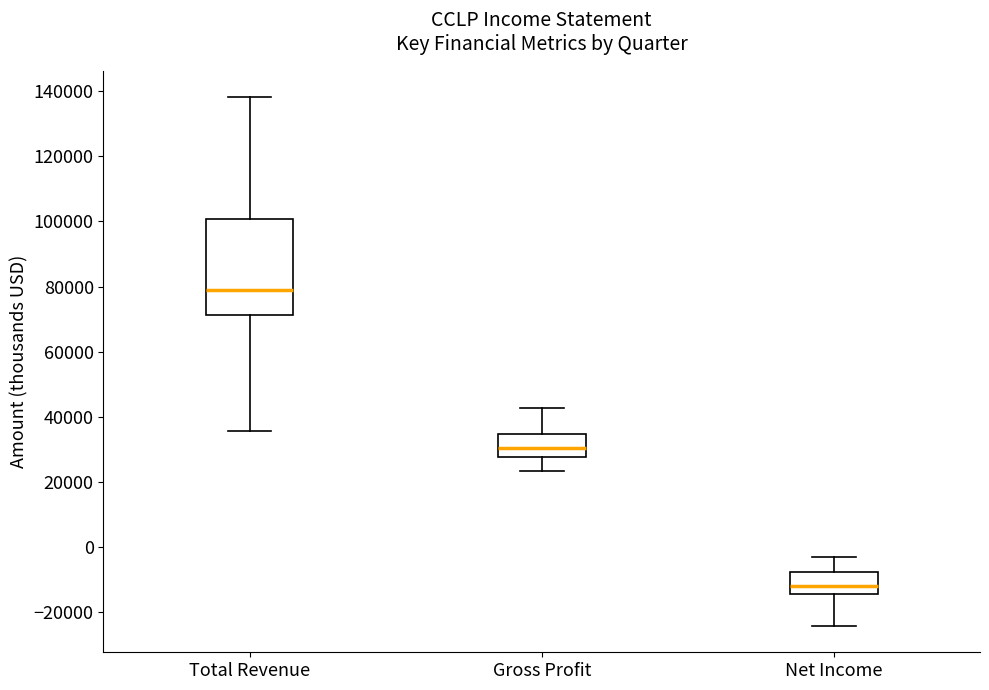

Where is the upper edge of the box for Gross Profit on the y-axis? The values are not printed on the chart, so give them approximately, as read against the axis.

34000